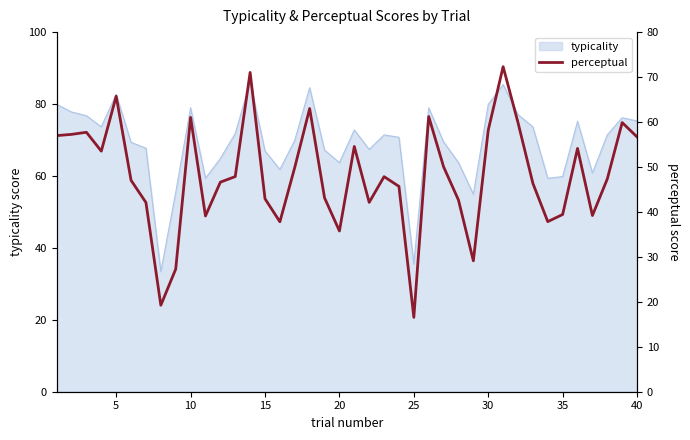

What is the maximum value for typicality?

86.1